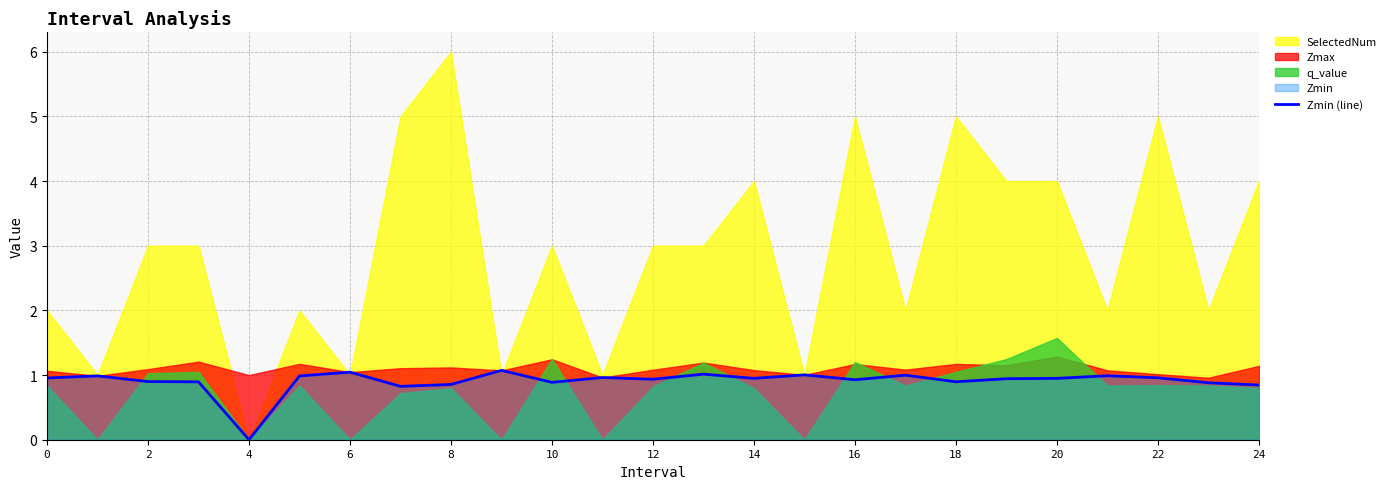

Which category has the lowest value in the Zmin (line) series?

4